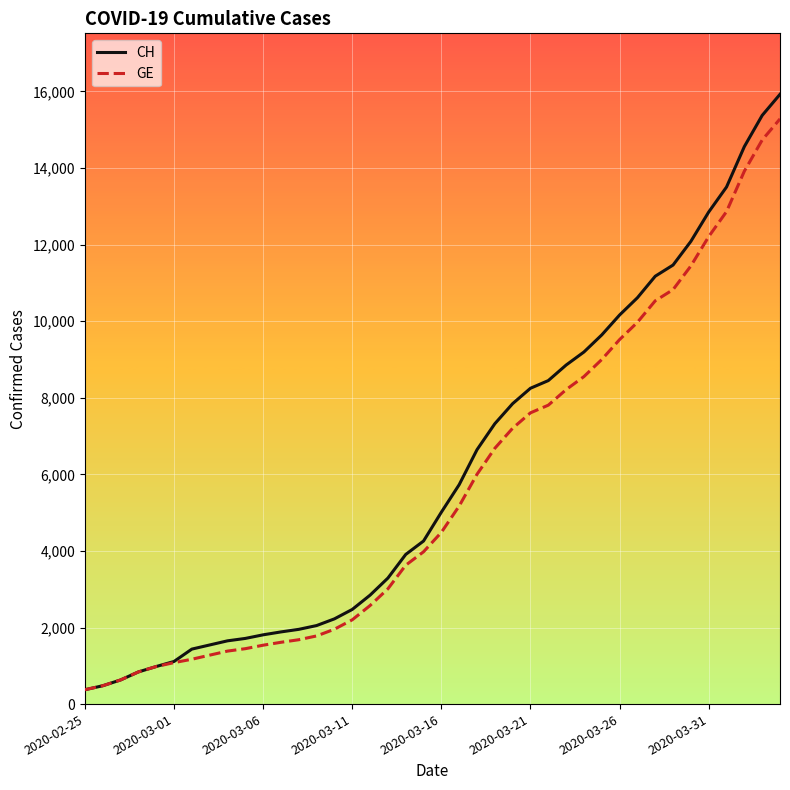

Which series has the widest spread of values?

CH